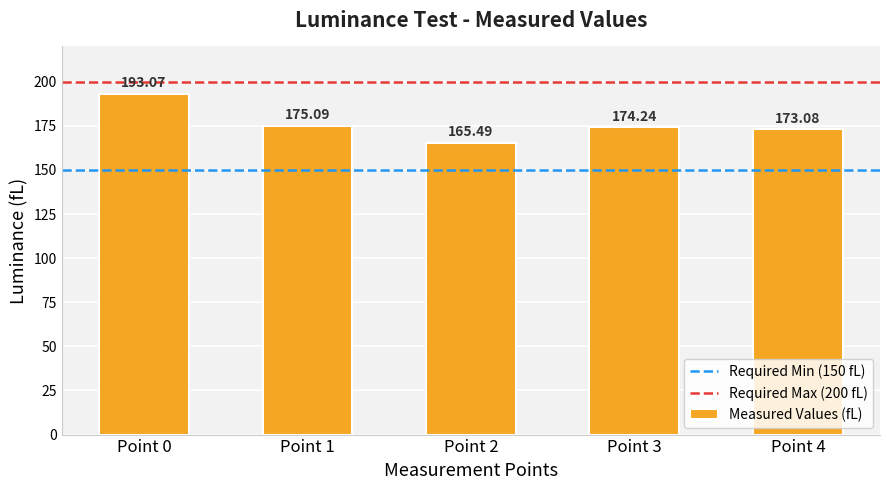

How many values exceed 174?

3